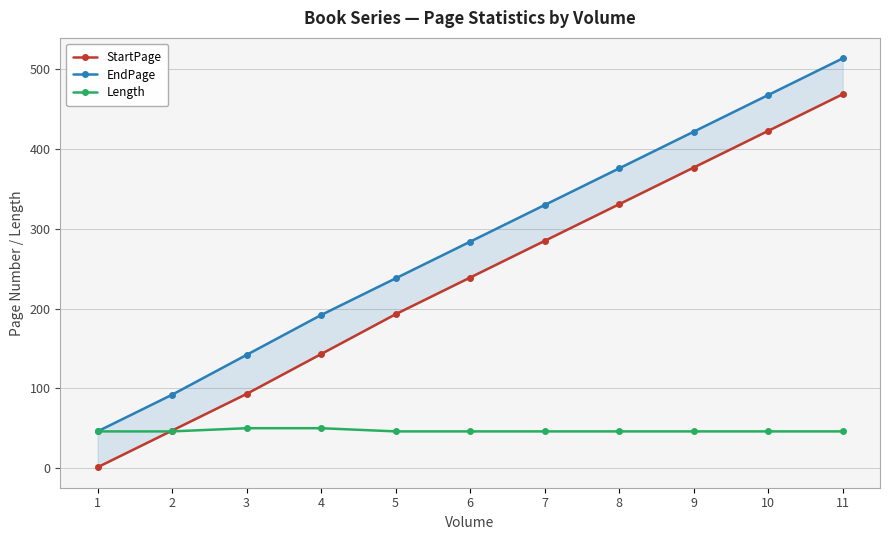

At which label does EndPage first exceed 284?

7